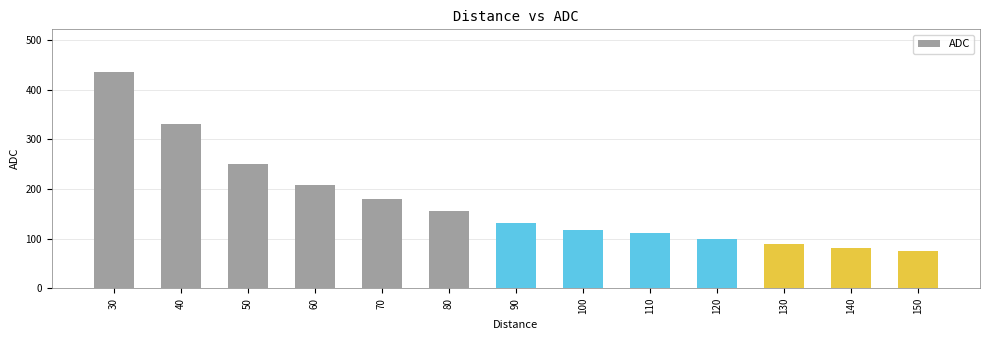

How many data points are less than 131?

6